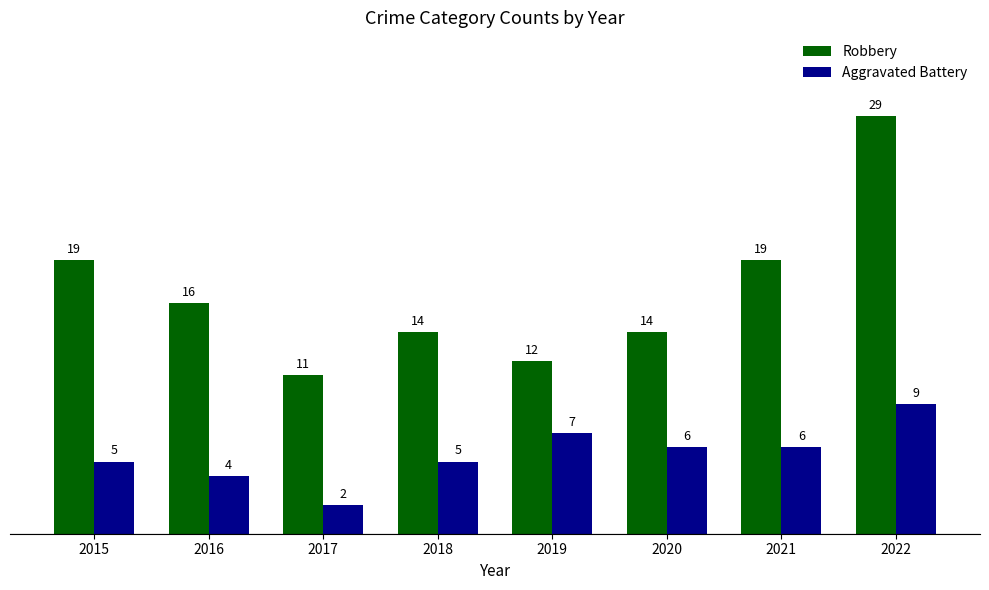

What is the sum of the Aggravated Battery values at 2016 and 2019?

11